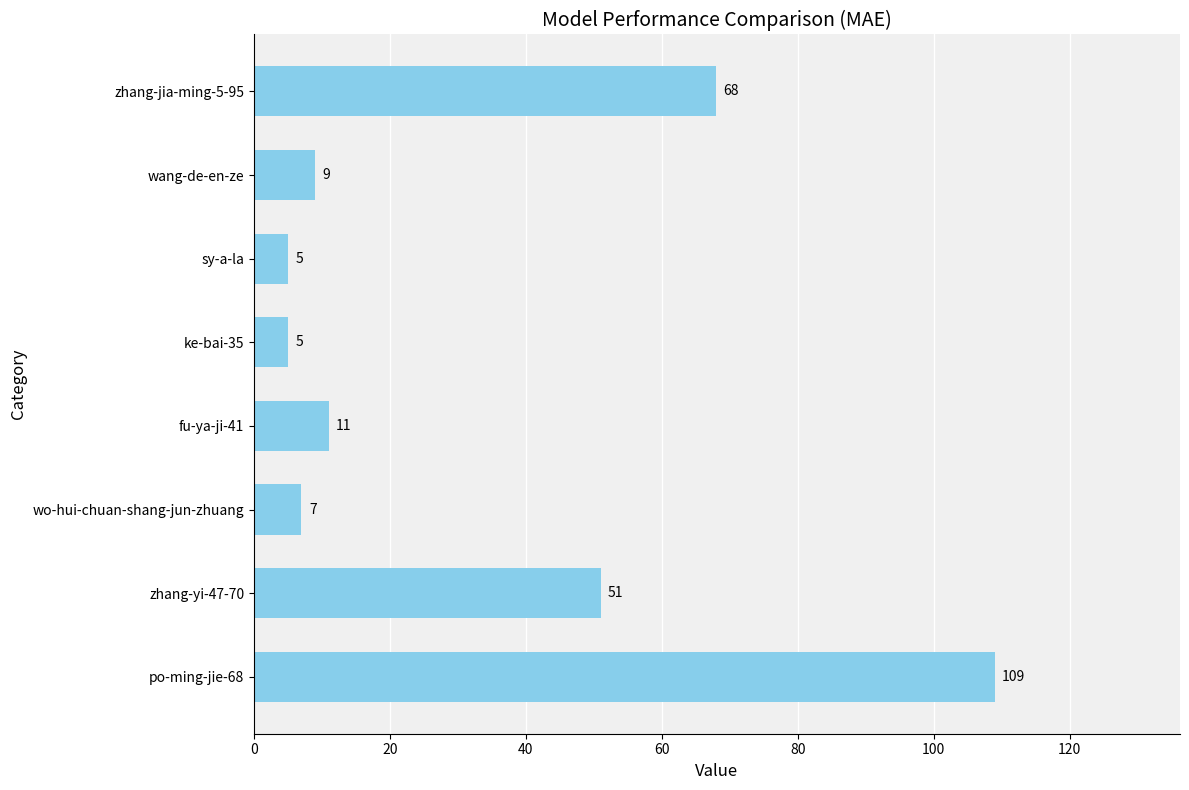

What is the minimum value shown in the chart?

5